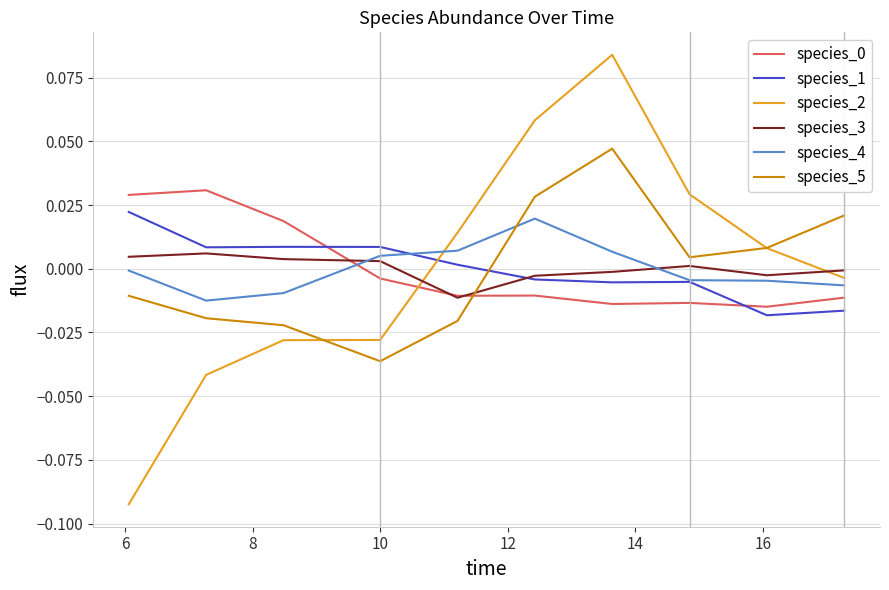

Which series has the widest spread of values?

species_2